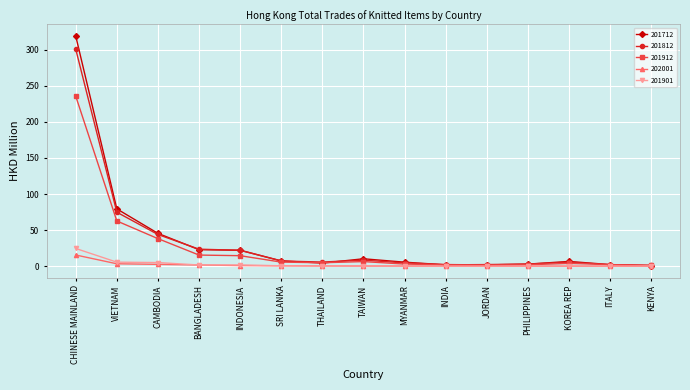

What is the difference between the maximum and minimum values in the 201912 series?

234.6